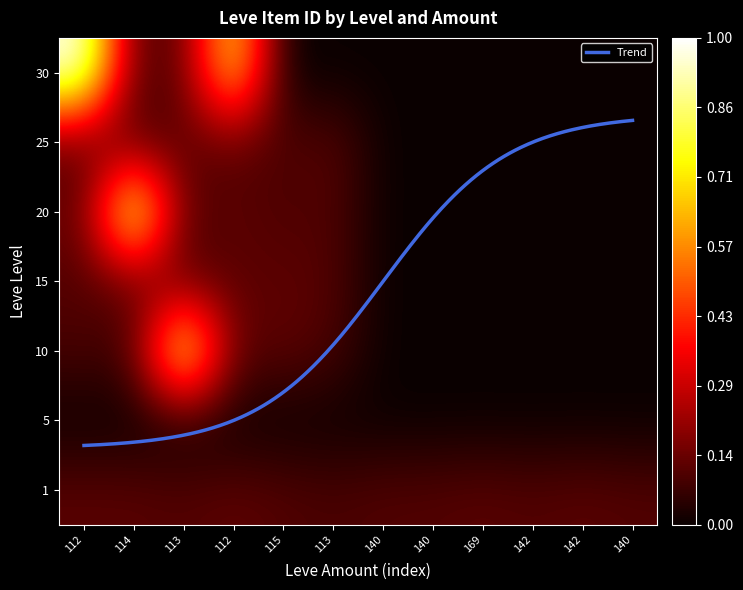

What is the sum of the 30 values at 169 and 113?

0.1